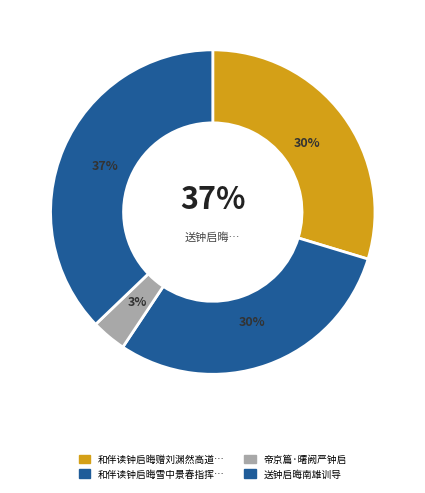

Does 和伴读钟启晦雪中景春指挥留饮诗韵 account for over 50% of the chart?

No